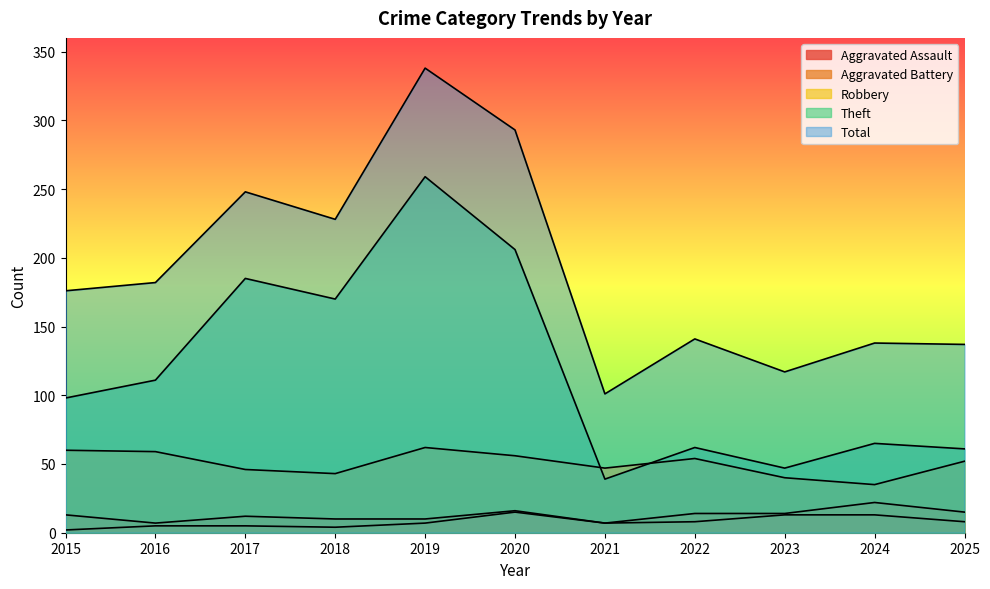

What is the value of the Aggravated Battery point at the 7th from the left?

7